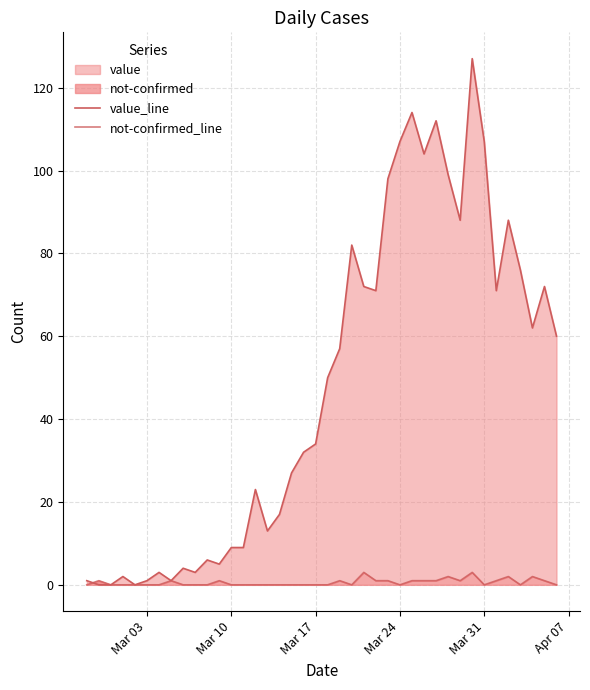

Which series ends up on top after the final intersection of not-confirmed_line and value_line?

not-confirmed_line